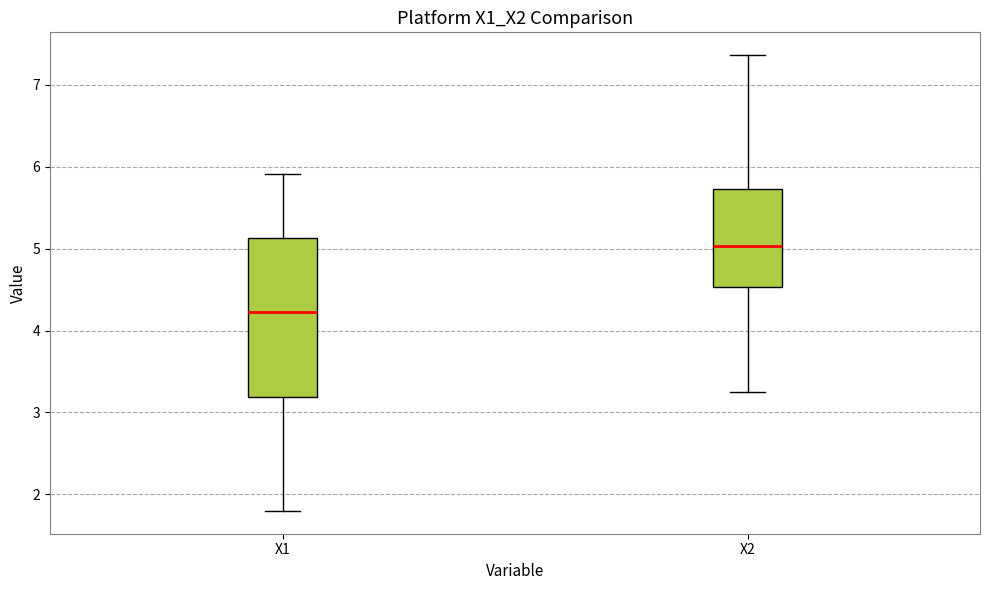

Where is the lower edge of the box for X2 on the y-axis? The values are not printed on the chart, so give them approximately, as read against the axis.

4.5